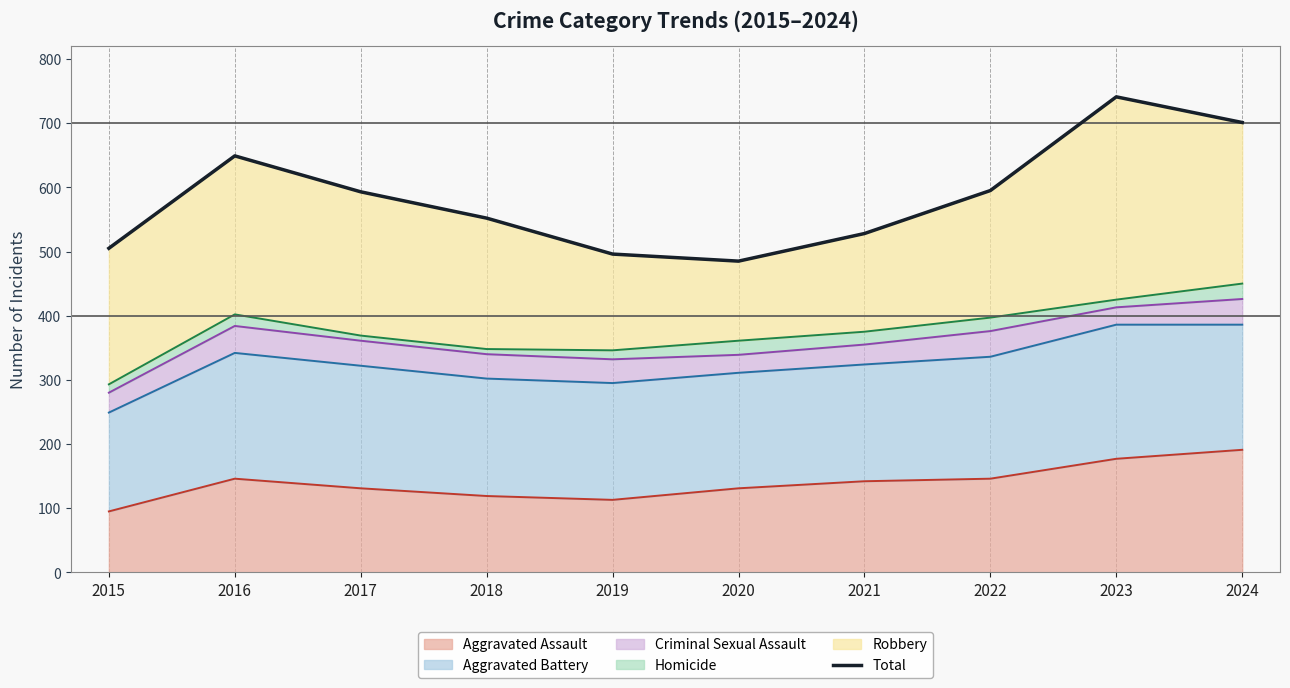

Reading right to left, what are all the values shown in this chart?

701	741	595	528	485	496	552	593	649	505